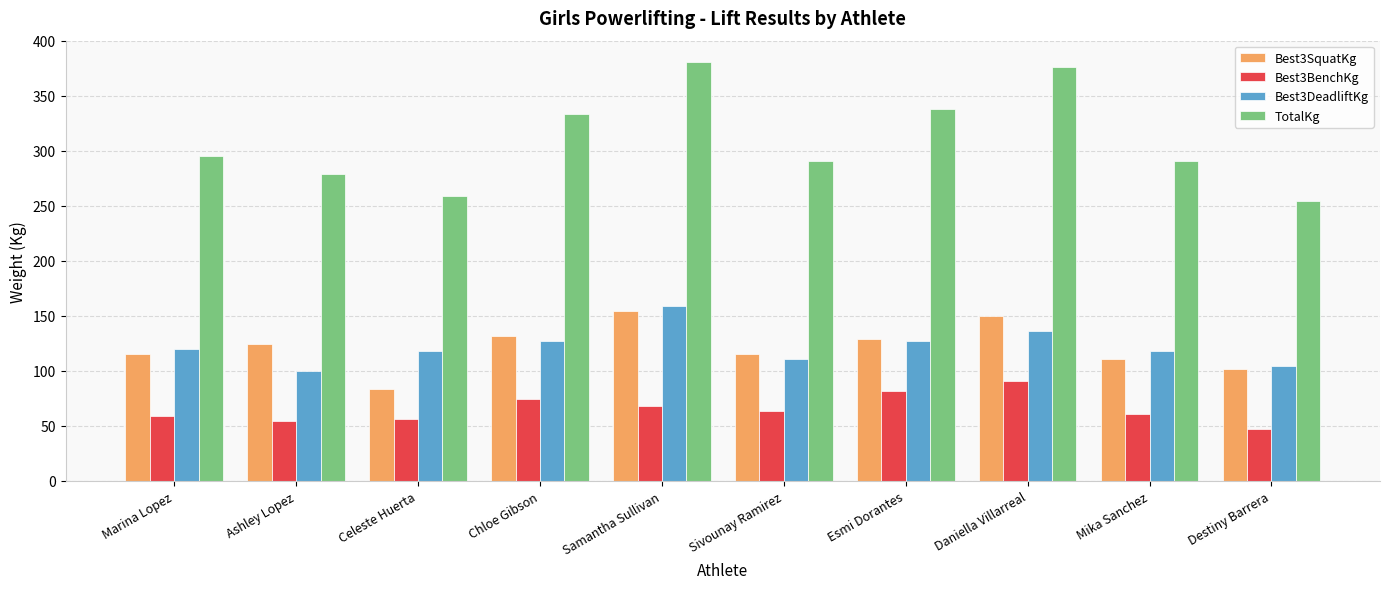

Where is TotalKg nearest to the value 317?

Chloe Gibson